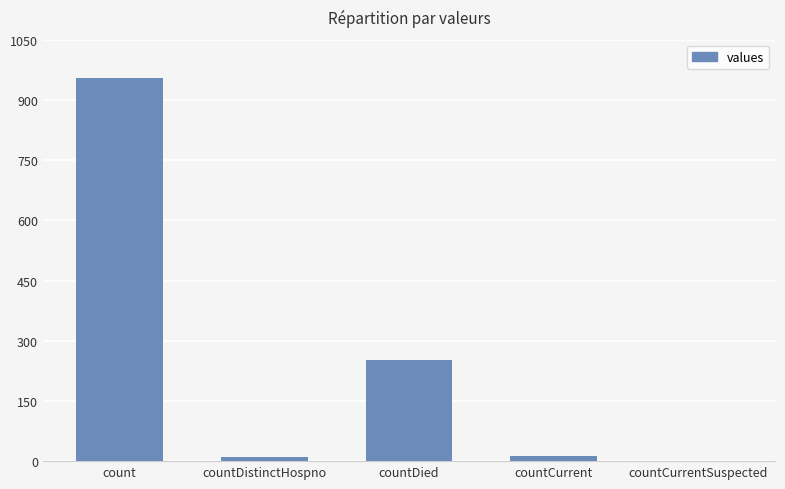

What is the maximum value shown in the chart?

954